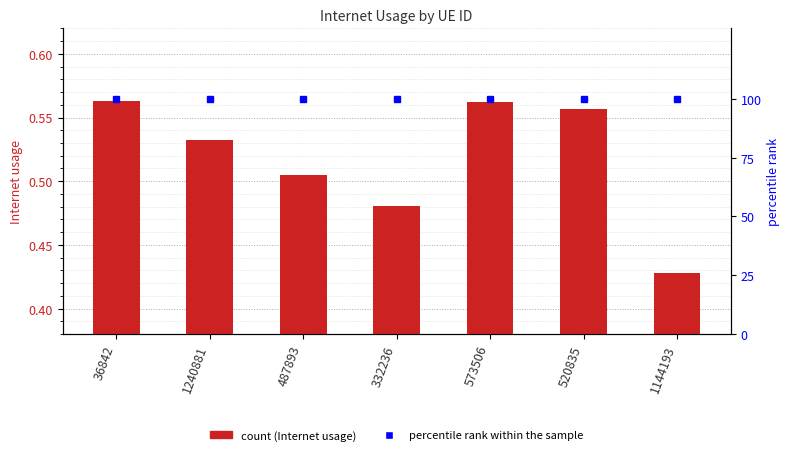

What is the smallest value displayed?

0.4